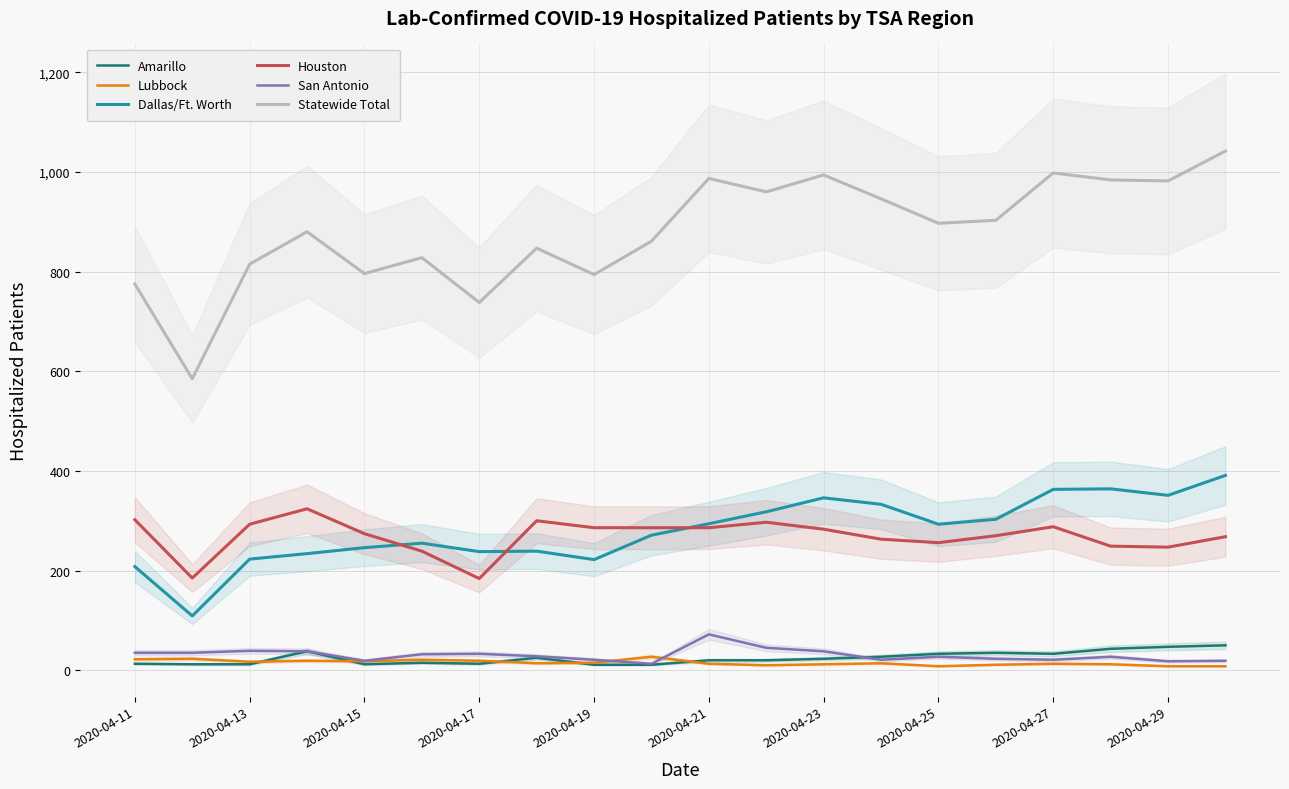

True or false: Dallas/Ft. Worth and Amarillo cross at least once.

False